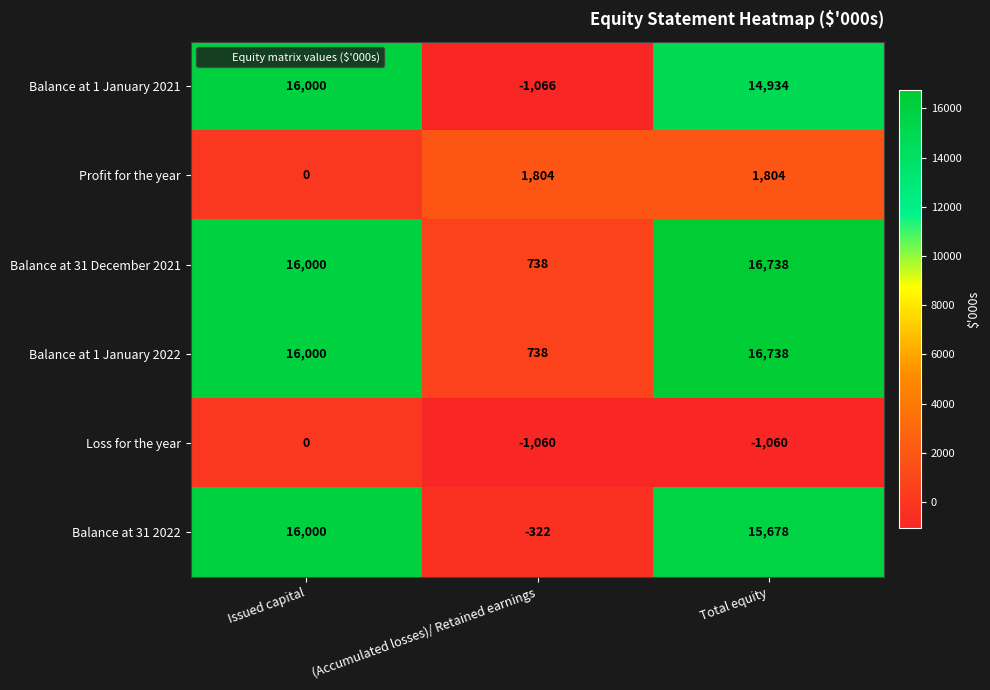

What is the average value of the Loss for the year series?

-707